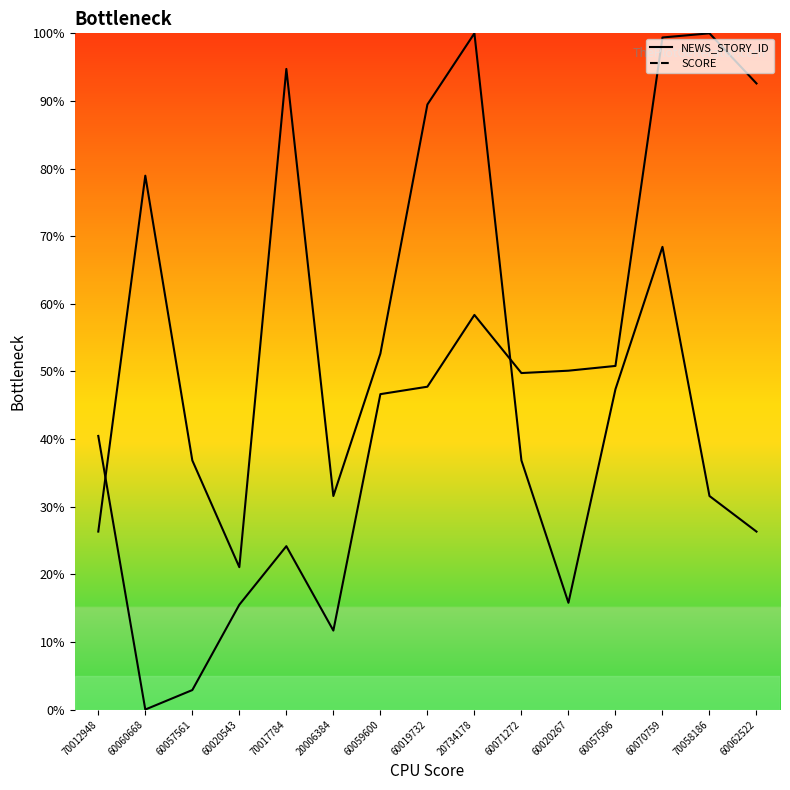

At which label is NEWS_STORY_ID closest to 50?

60020267